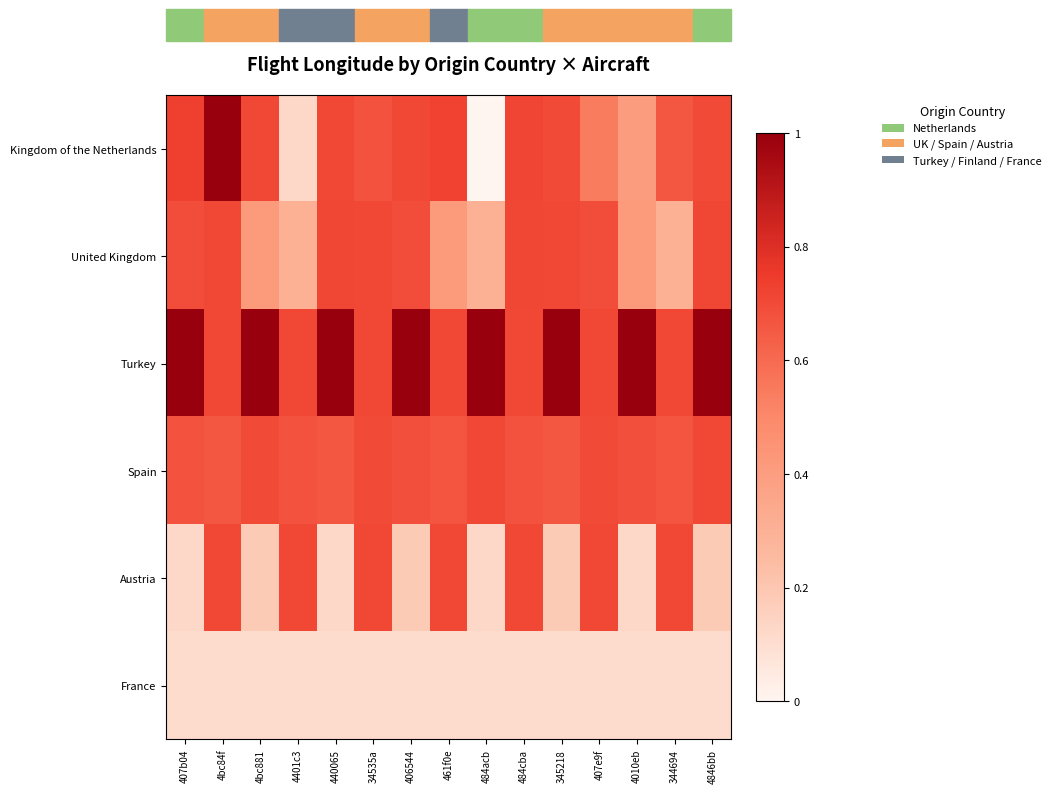

How many distinct data groups are displayed?

6